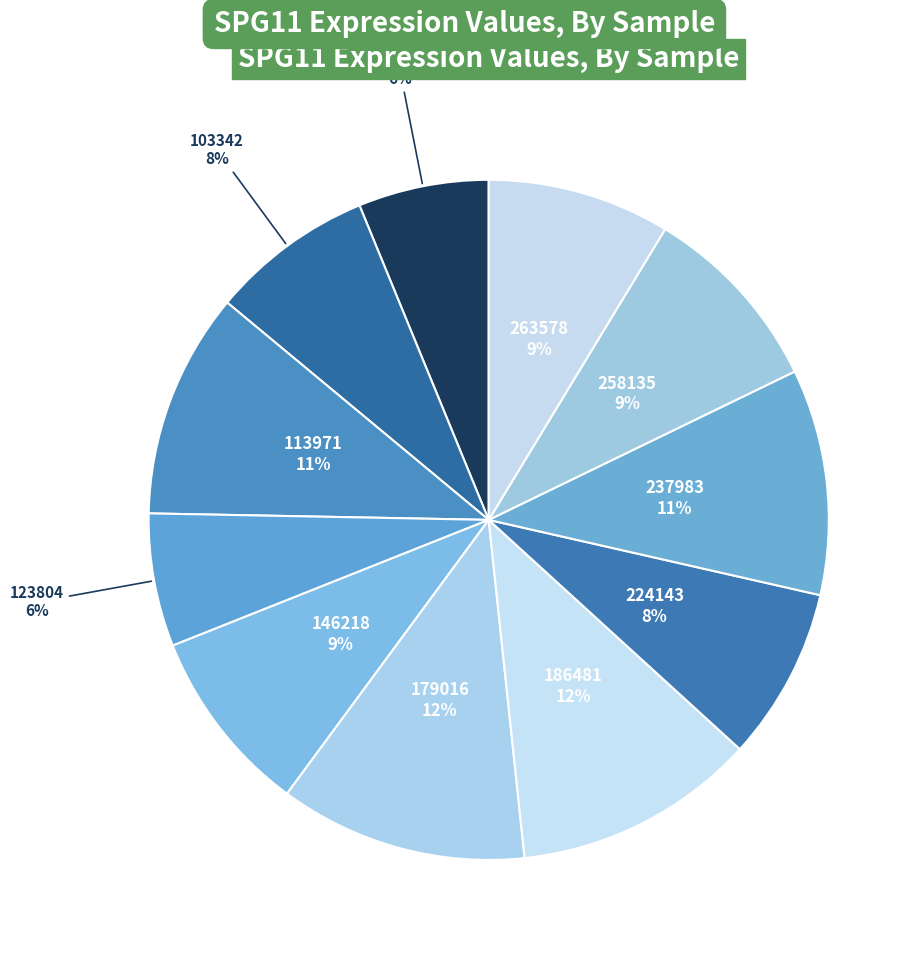

Count the number of slices in the pie.

11